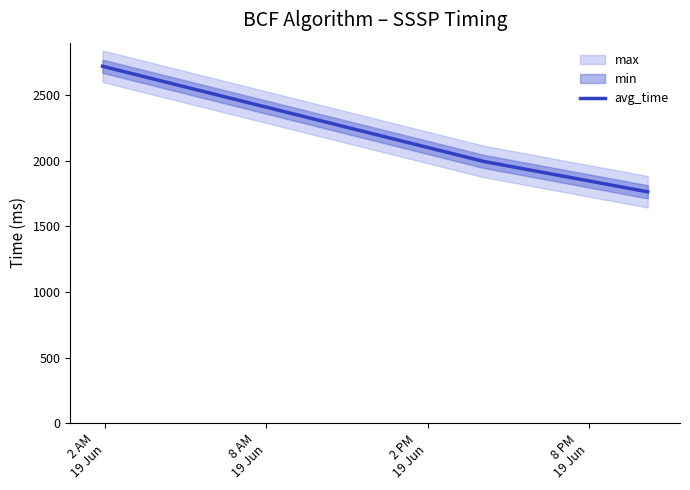

What is the lowest value of the avg_time series?

1763.4